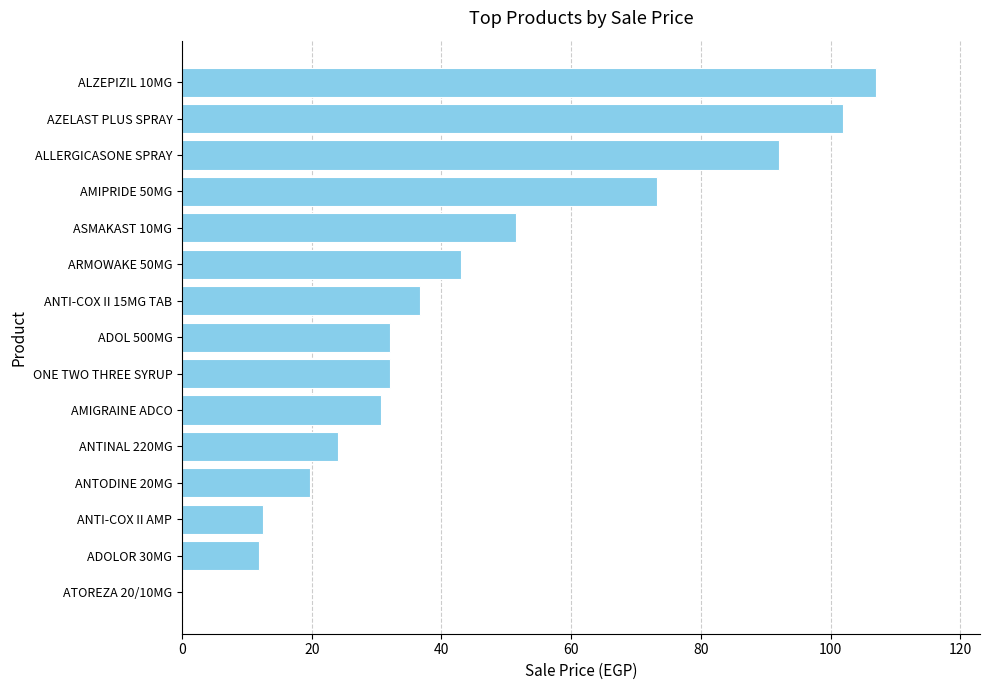

Are the bars horizontal?

Yes